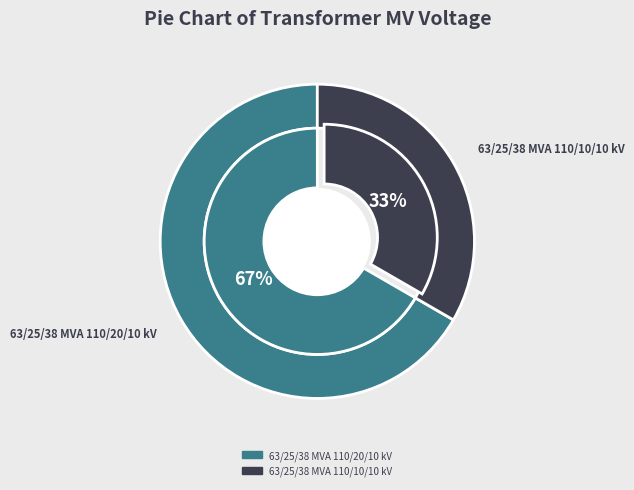

To the nearest percent, what is the combined percentage of 63/25/38 MVA 110/20/10 kV and 63/25/38 MVA 110/10/10 kV?

100%